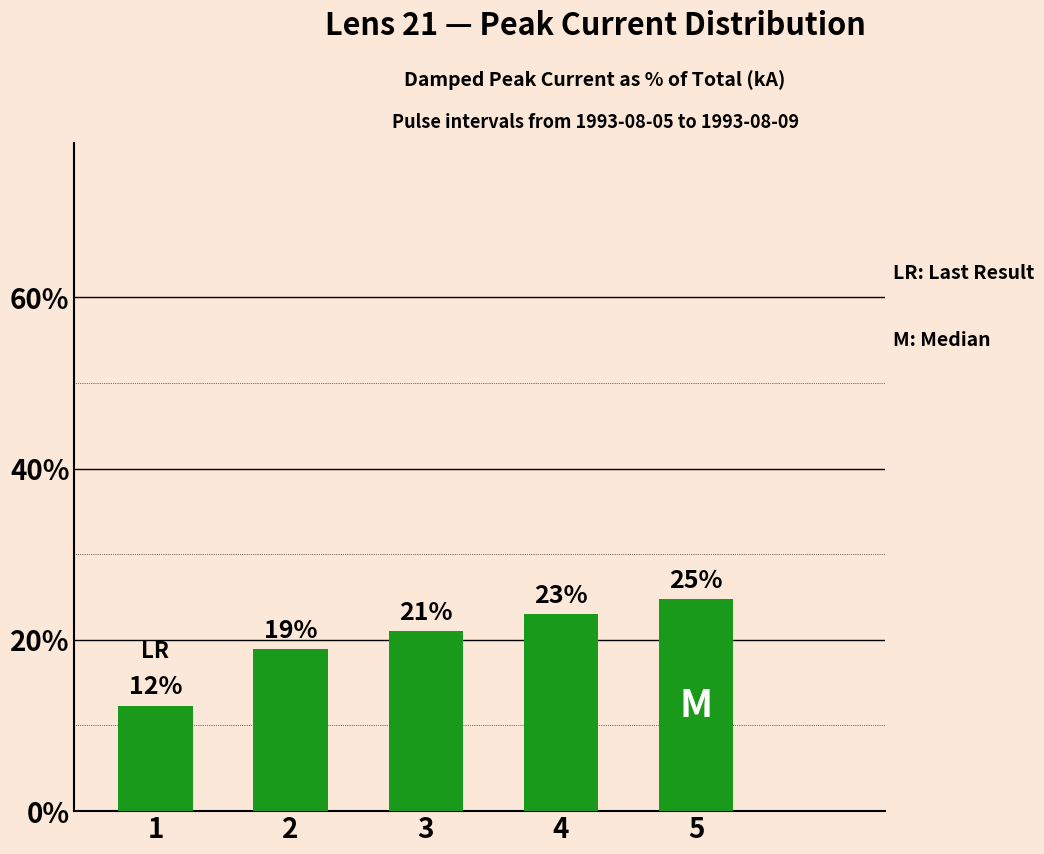

True or false: the data shows 33.1 at 3.

False